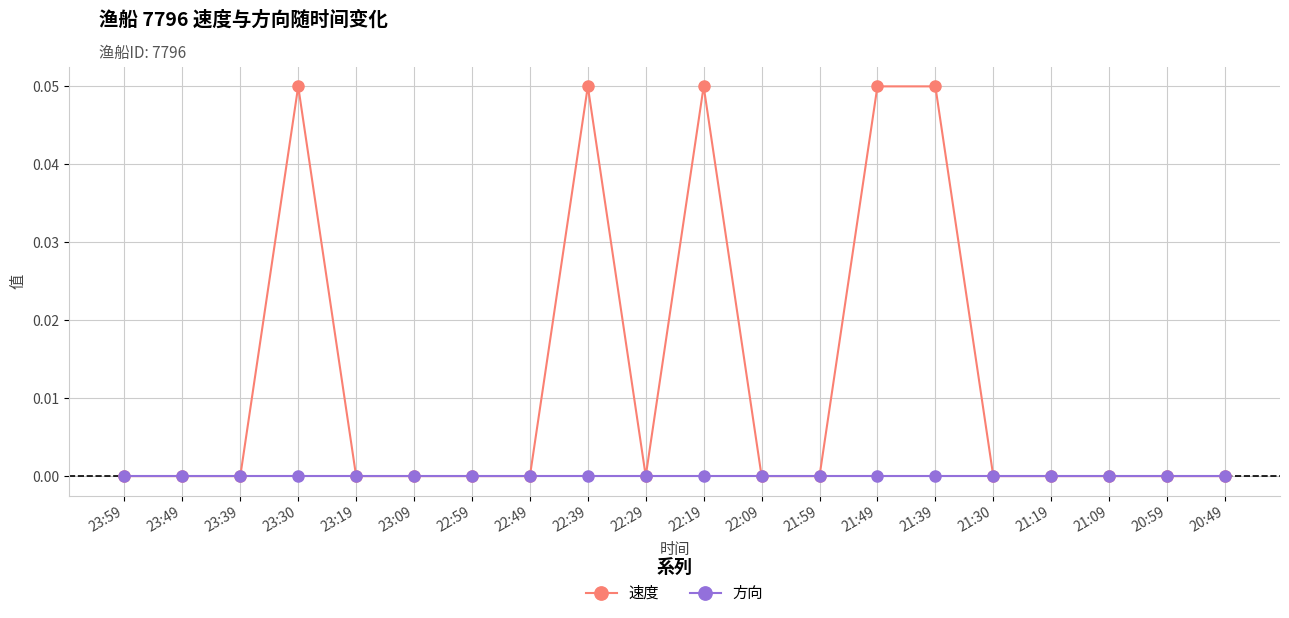

True or false: 速度 has more than 1 interior local peaks.

True